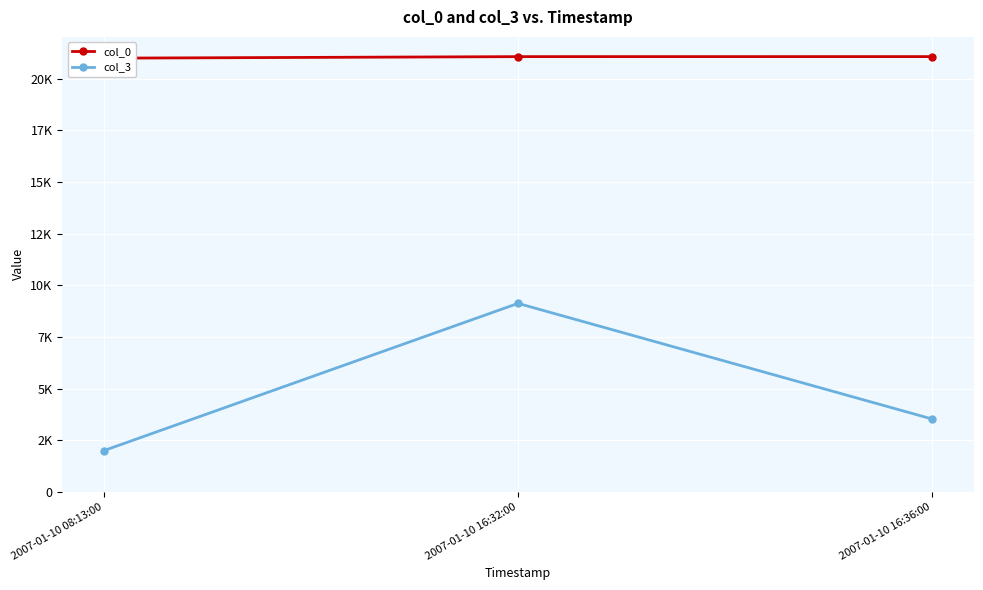

Read the col_0 value at 2007-01-10 16:36:00, to the nearest 5.

21075